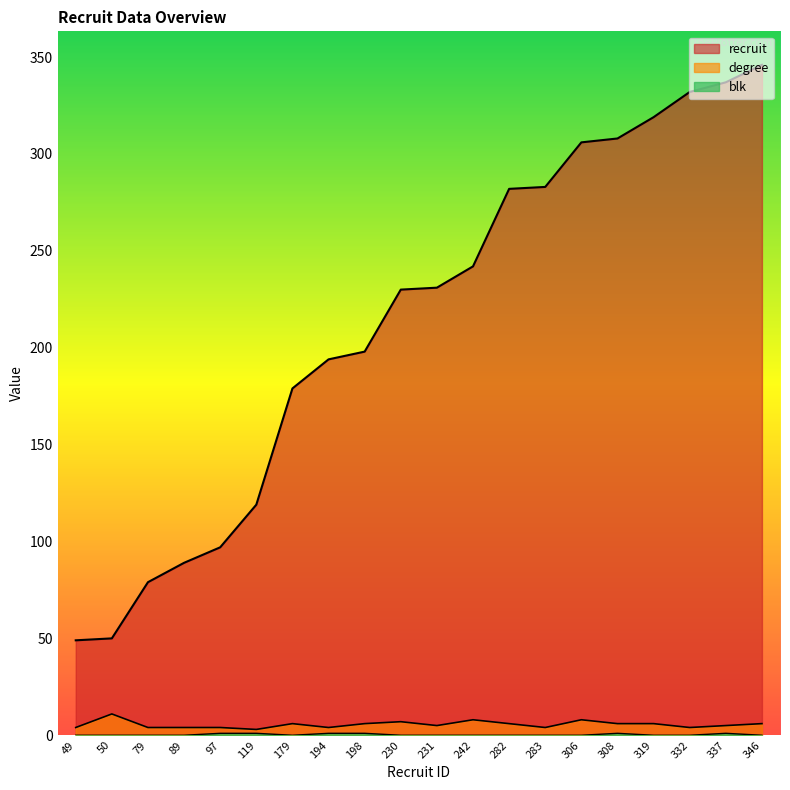

True or false: blk and degree cross at least once.

False